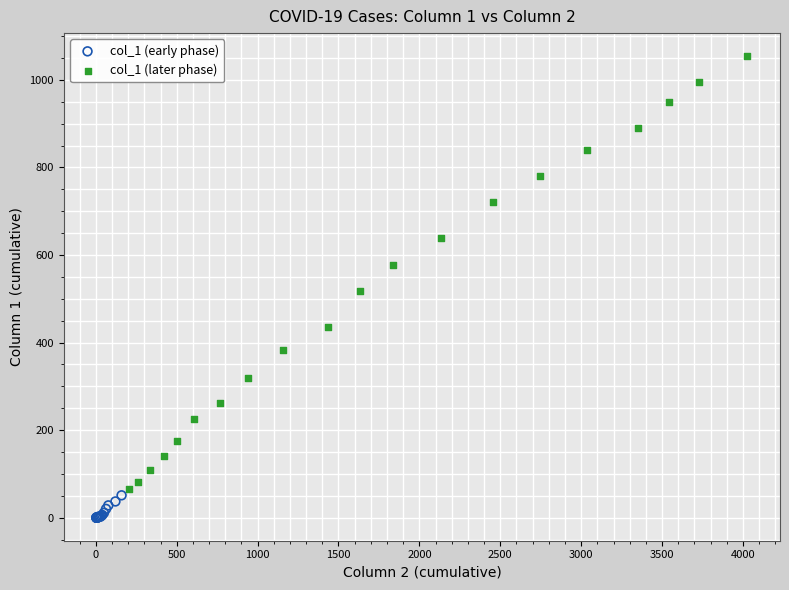

Which series contains the highest Y value?

col_1 (later phase)